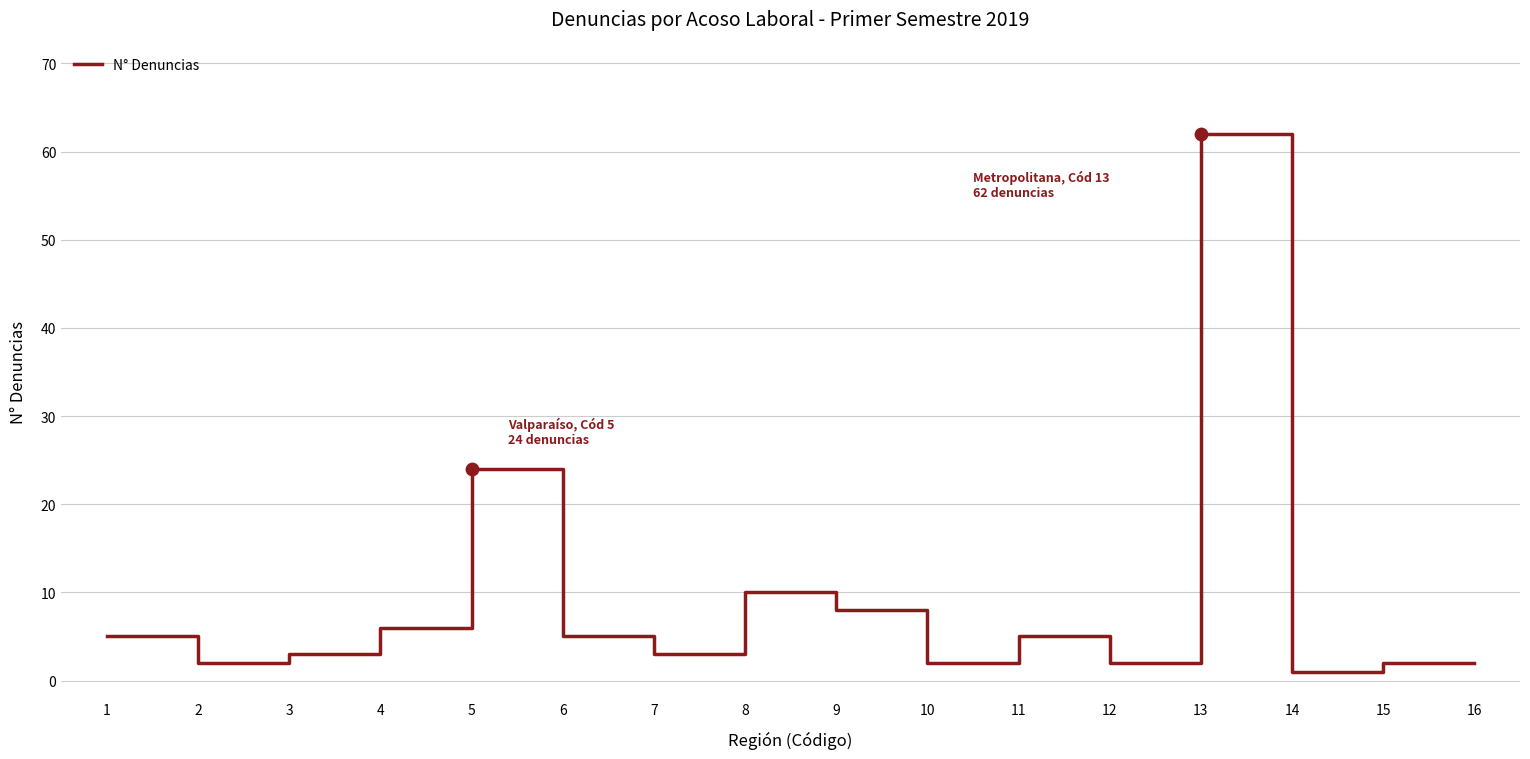

Approximately how many times larger is the value at 9 compared to 1?

1.6